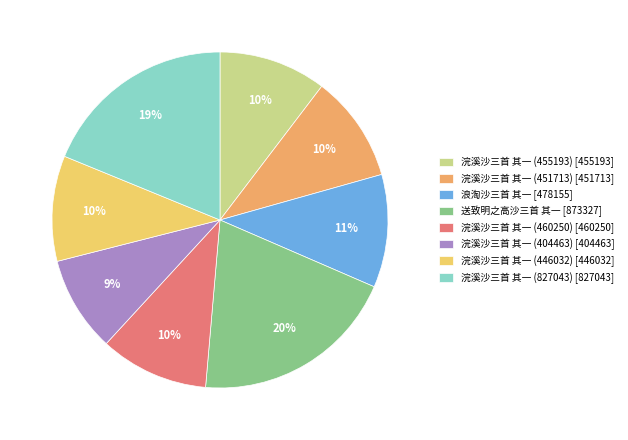

Which slice is the smallest?

浣溪沙三首 其一 (404463)